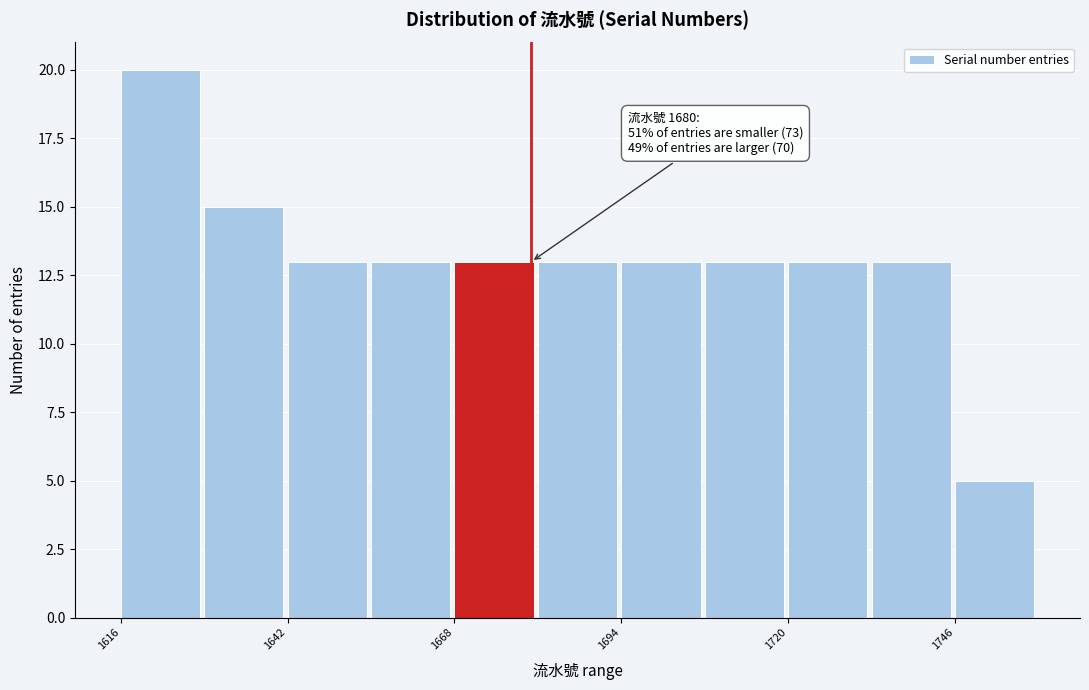

Read against the x-axis, roughly where is the centre of the tallest bar?

1620